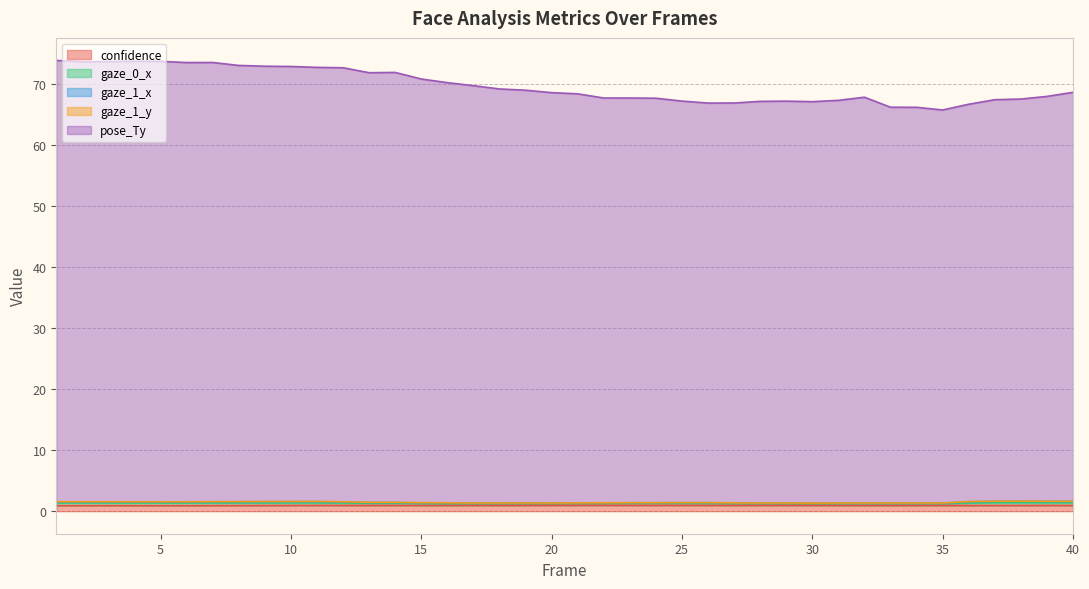

Does the chart have visible grid lines?

Yes